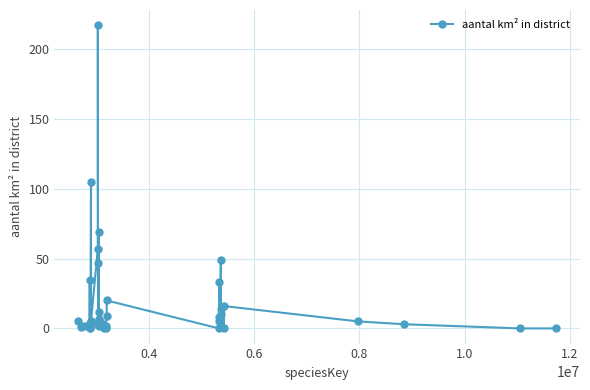

What is the difference between the maximum and minimum values?

217